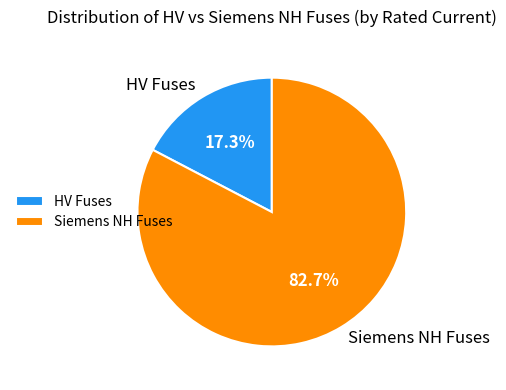

How many slices are in this pie chart?

2